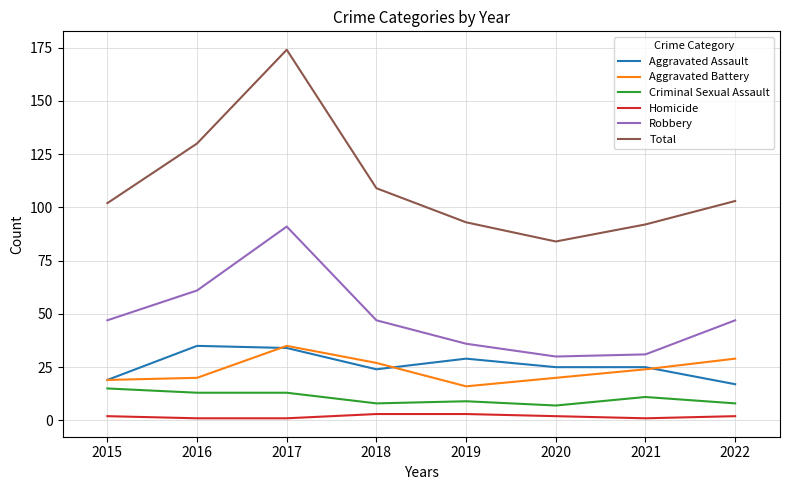

What is the total value across all series at 2022?

206